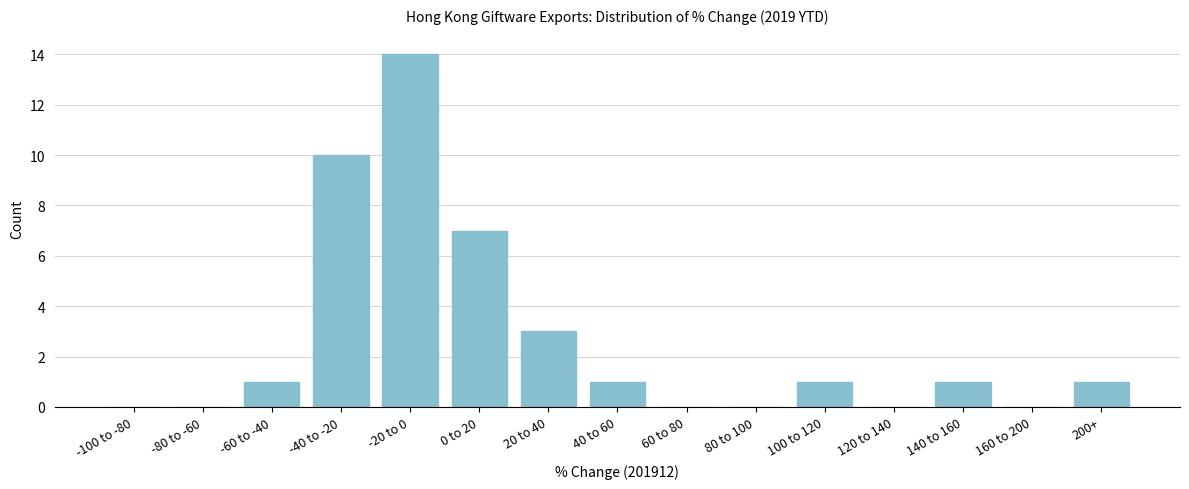

Reading left to right, transcribe all the data shown in this chart.

-100 to -80=0	-80 to -60=0	-60 to -40=1	-40 to -20=10	-20 to 0=14	0 to 20=7	20 to 40=3	40 to 60=1	60 to 80=0	80 to 100=0	100 to 120=1	120 to 140=0	140 to 160=1	160 to 200=0	200+=1